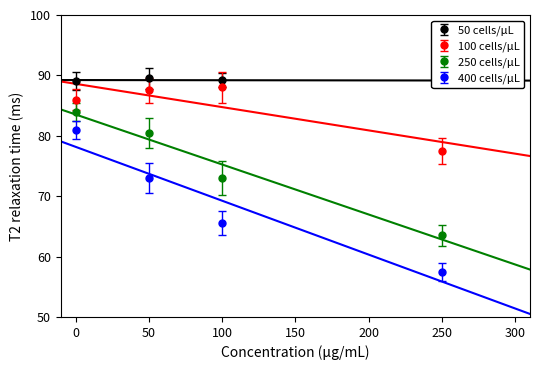

The 400 cells/μL series shows 81.0 at 0. True or false?

True